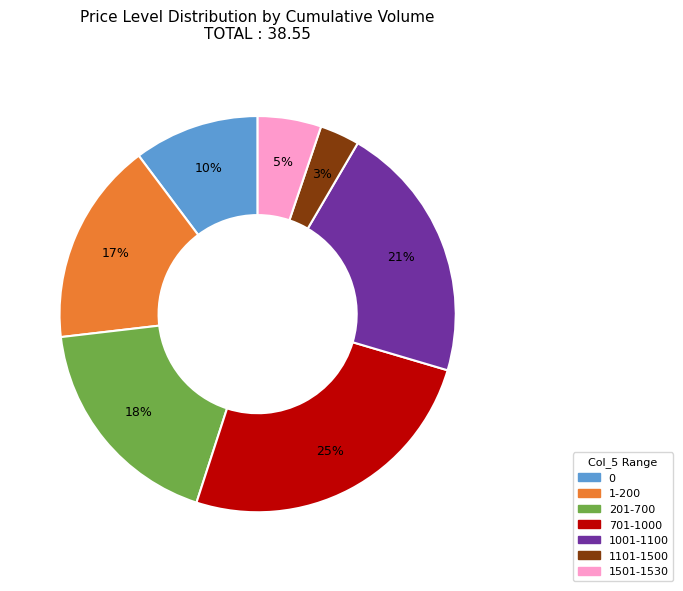

What percentage is the 0 slice, to the nearest percent?

10%